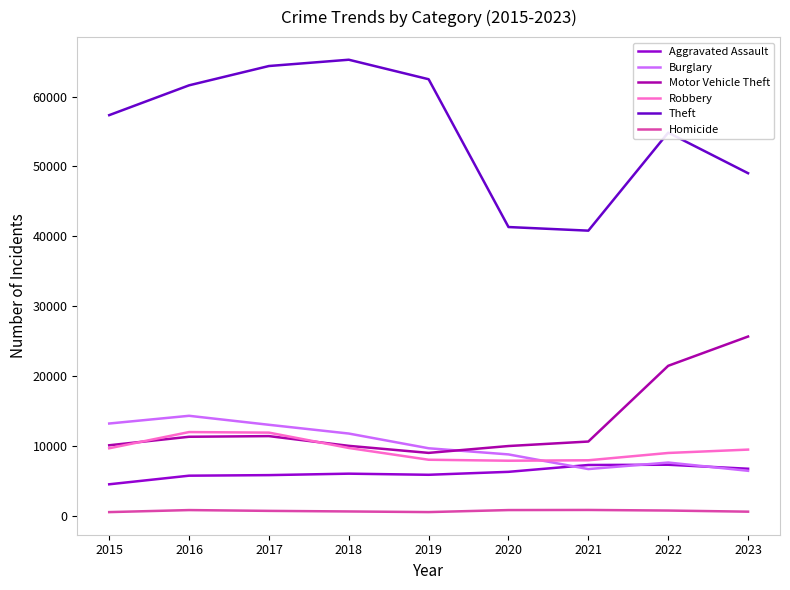

What is the minimum value shown in the chart?

496